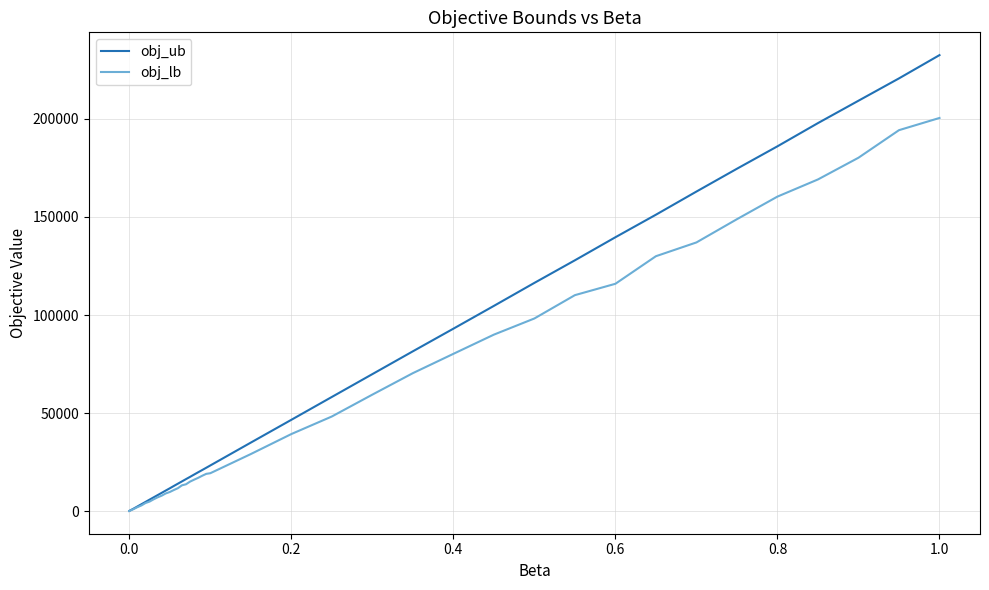

Which series has the largest range (max minus min)?

obj_ub